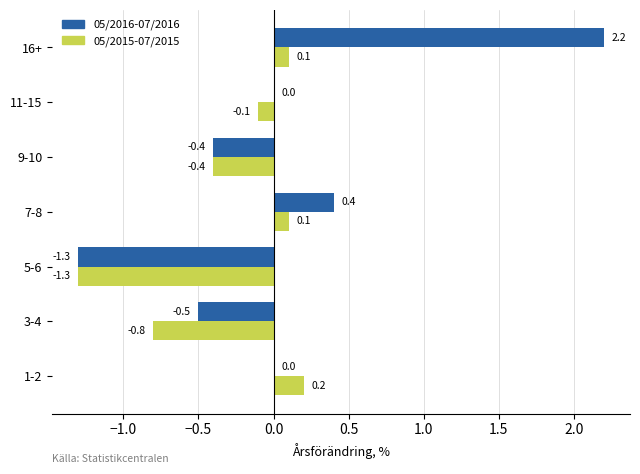

What is the maximum value for 05/2016-07/2016?

2.2